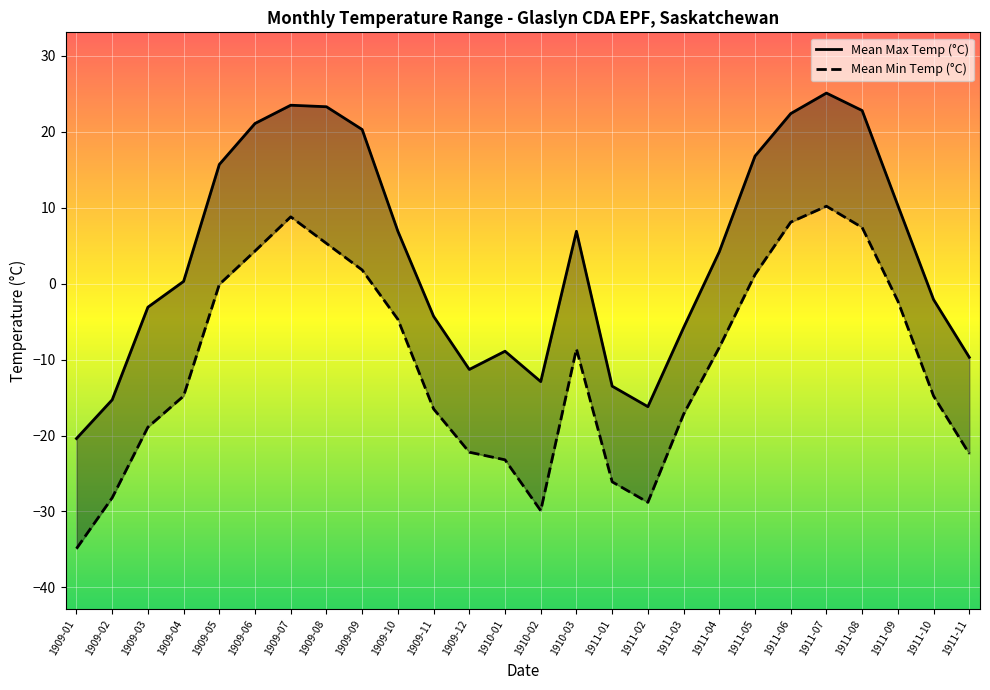

At which label does Mean Max Temp (°C) first exceed 4?

1909-05